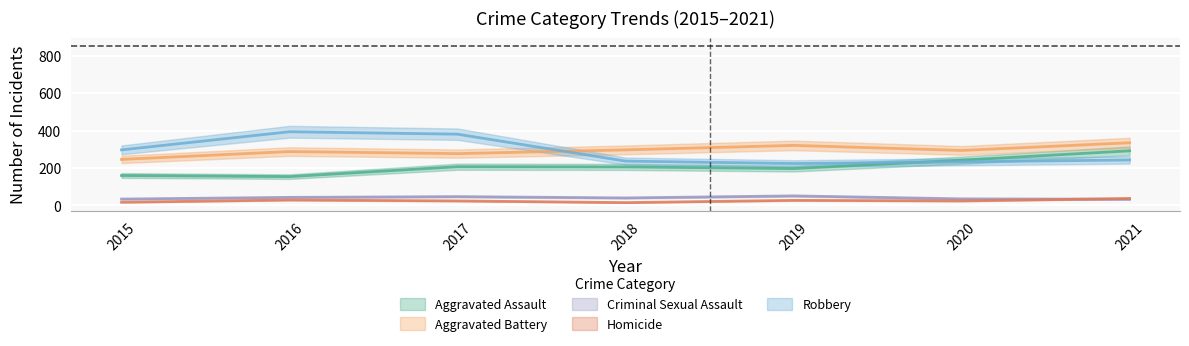

What is the value of the Robbery point at the 3rd from the left?

381